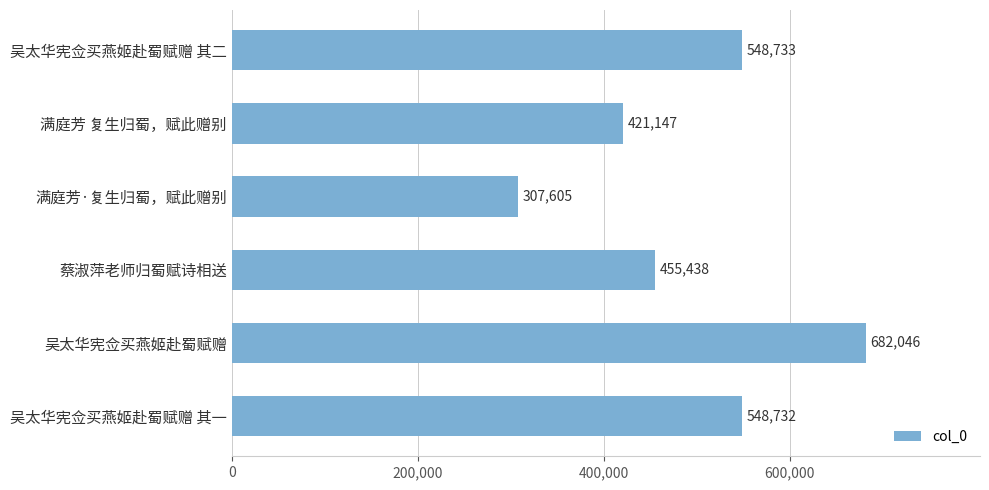

Are the bars grouped side by side (vs. stacked)?

No